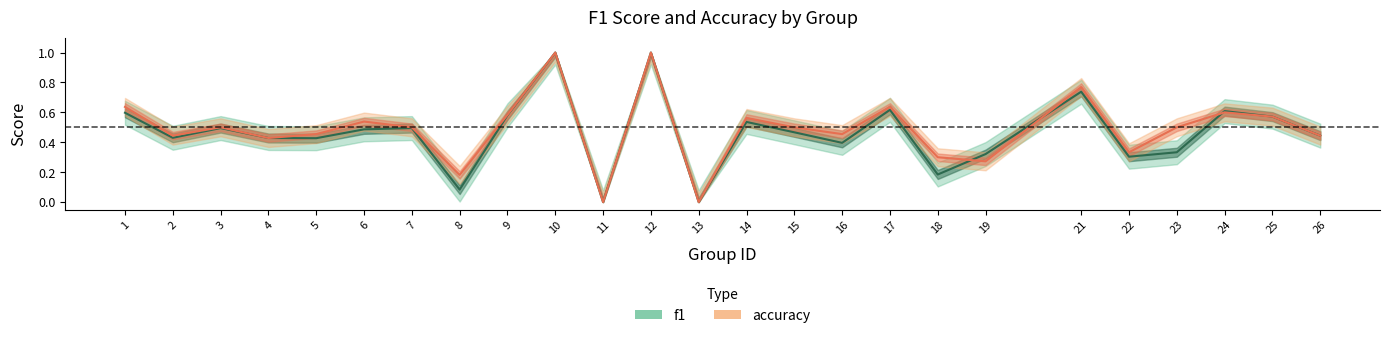

How many interior local peaks does the f1 series have?

8